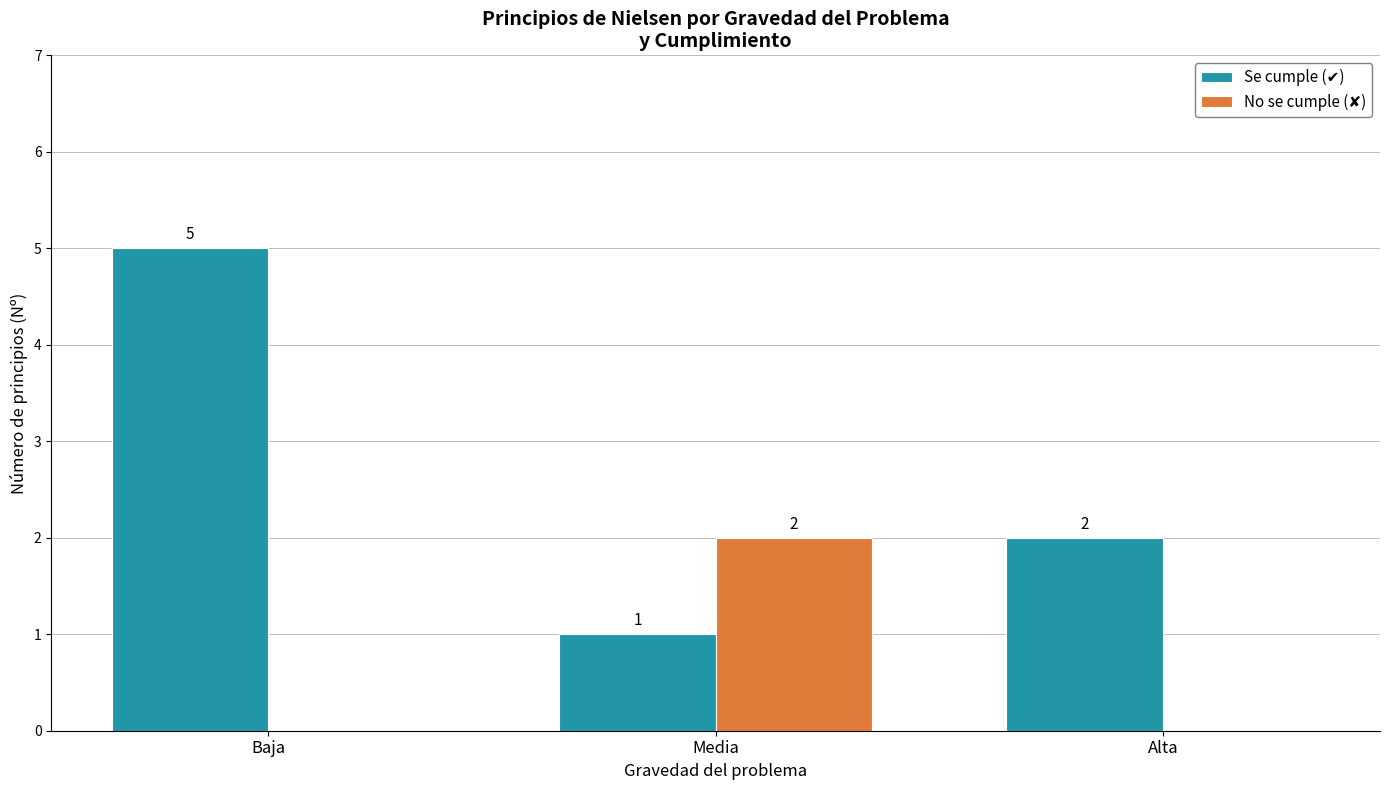

Which label corresponds to the largest value in the chart?

Baja